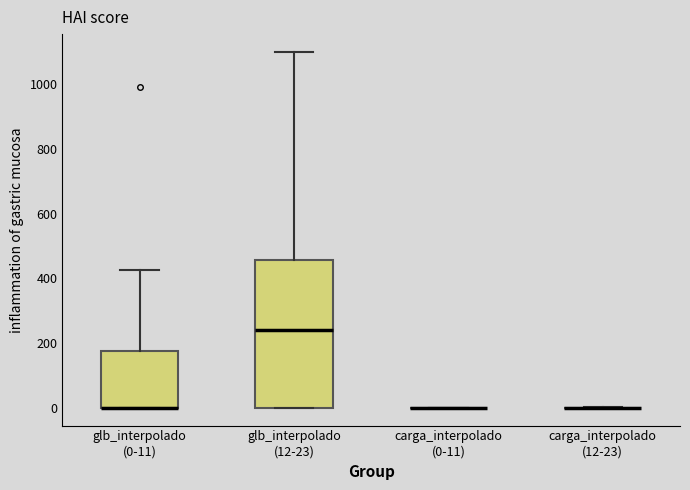

Where does the median line of the box for glb_interpolado (12-23) sit on the y-axis? The values are not printed on the chart, so give them approximately, as read against the axis.

240